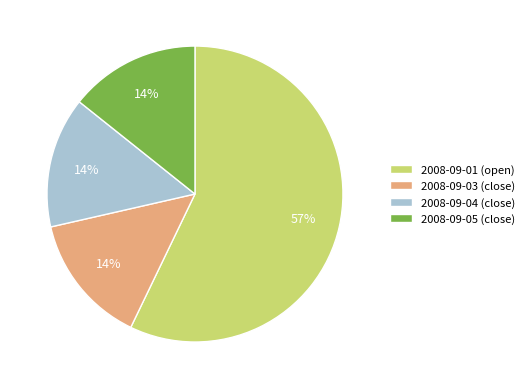

What is the largest slice in the pie chart?

2008-09-01 (open)